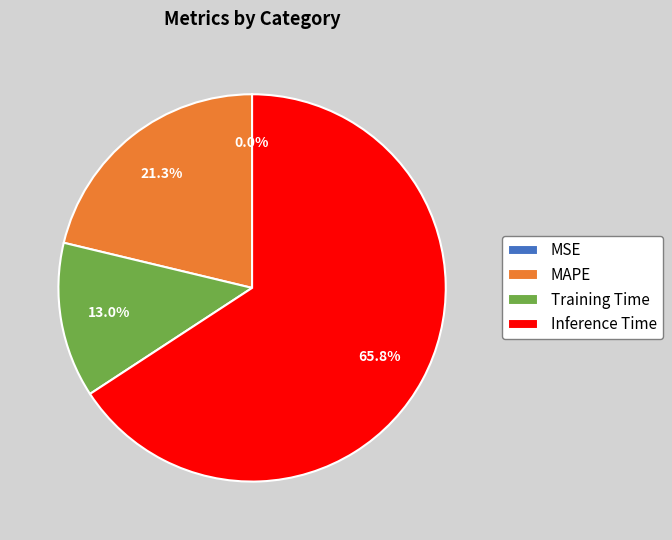

Which has a higher value, Inference Time or Training Time?

Inference Time